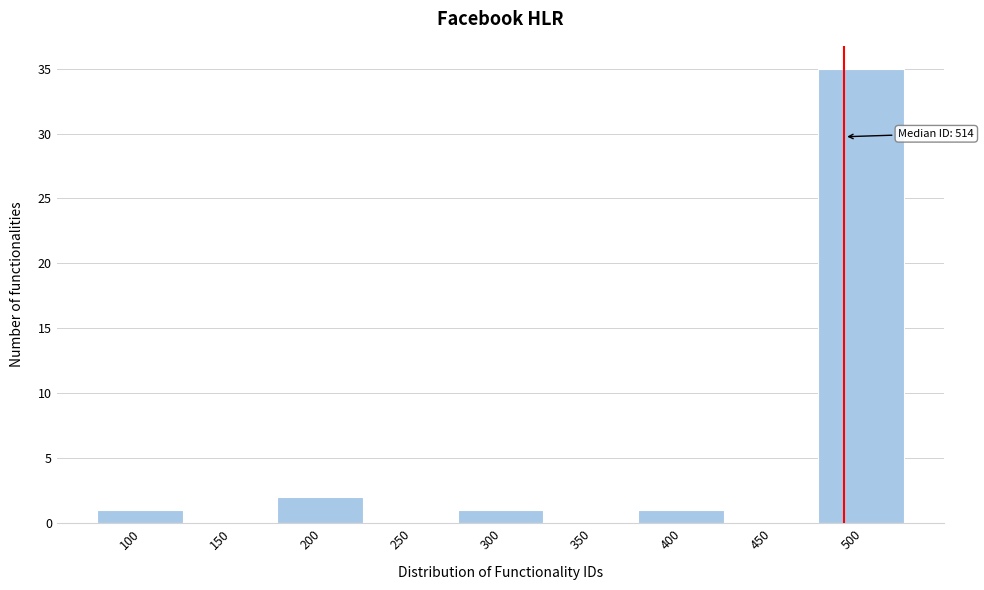

Reading left to right, what are all the values shown in this chart?

100=1	150=0	200=2	250=0	300=1	350=0	400=1	450=0	500=35